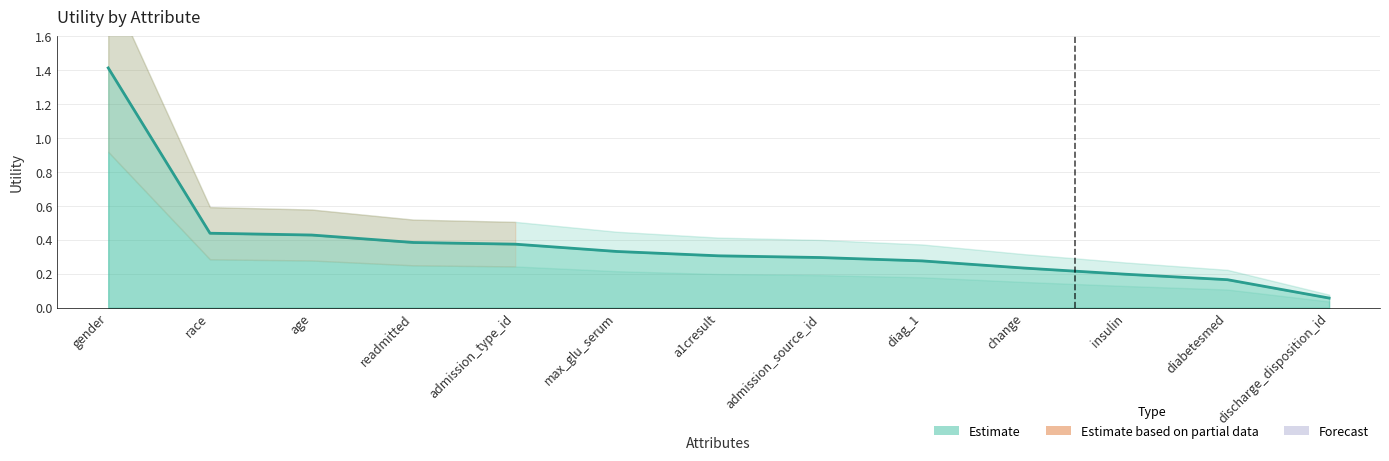

List the labels in order of value, smallest first.

discharge_disposition_id, diabetesmed, insulin, change, diag_1, admission_source_id, a1cresult, max_glu_serum, admission_type_id, readmitted, age, race, gender